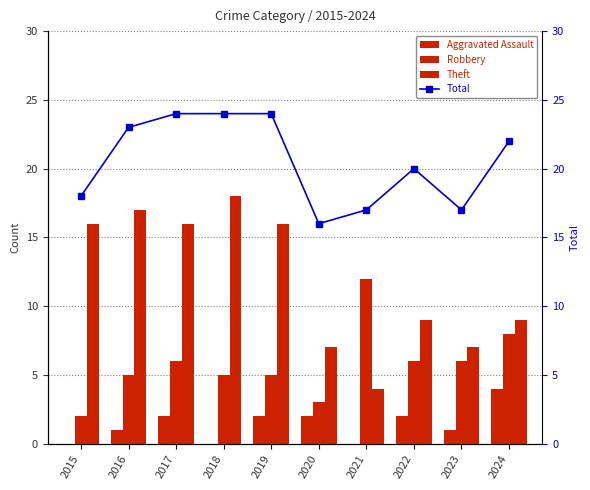

Reading left to right, what are all the values shown in this chart?

Aggravated Assault: 2015=0	2016=1	2017=2	2018=0	2019=2	2020=2	2021=0	2022=2	2023=1	2024=4
Robbery: 2015=2	2016=5	2017=6	2018=5	2019=5	2020=3	2021=12	2022=6	2023=6	2024=8
Theft: 2015=16	2016=17	2017=16	2018=18	2019=16	2020=7	2021=4	2022=9	2023=7	2024=9
Total: 2015=18	2016=23	2017=24	2018=24	2019=24	2020=16	2021=17	2022=20	2023=17	2024=22